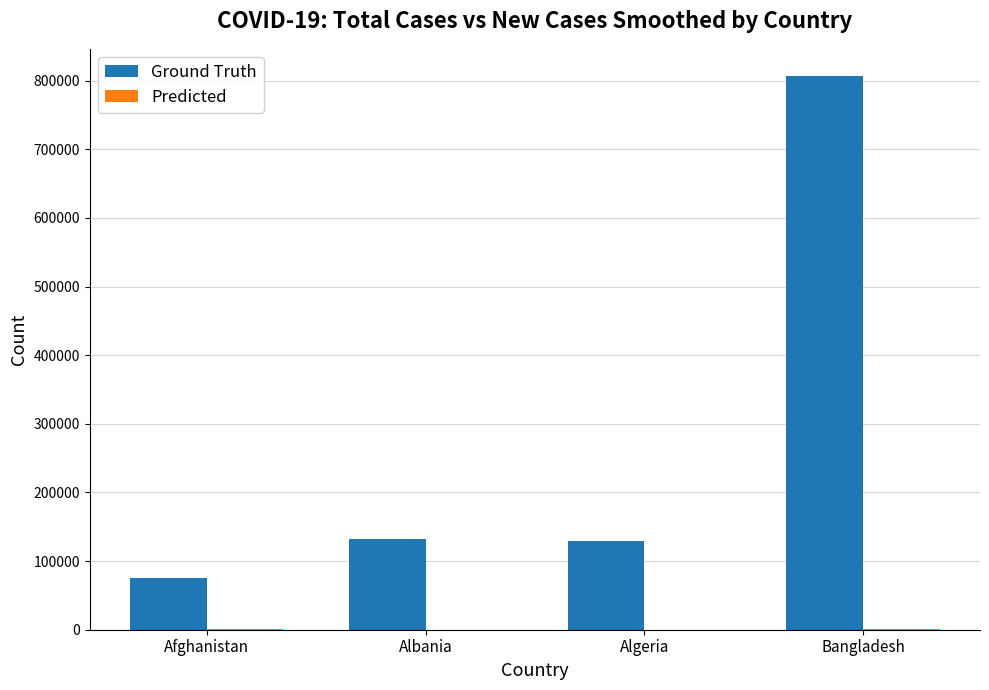

What is the sum of all Ground Truth values?

1143435